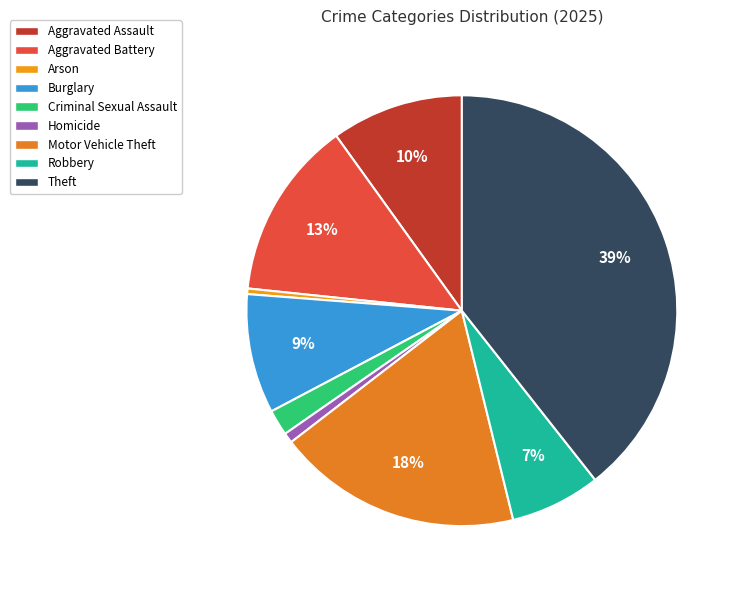

What is the largest slice in the pie chart?

Theft